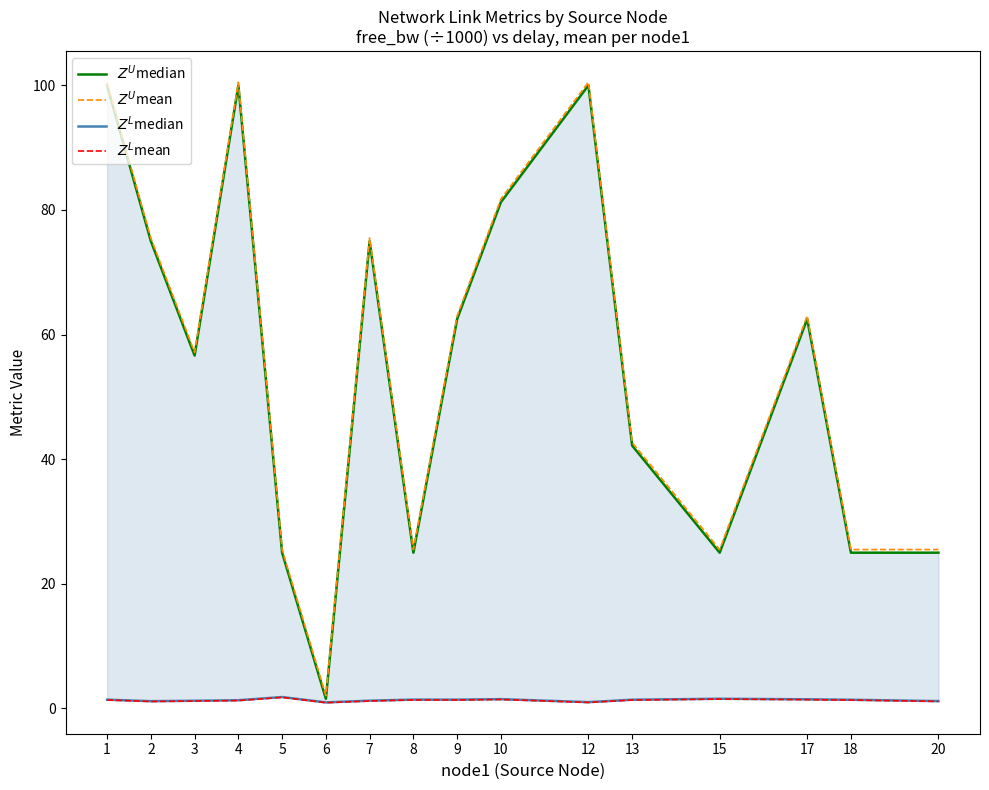

Which has a higher value, 7 or 15?

7